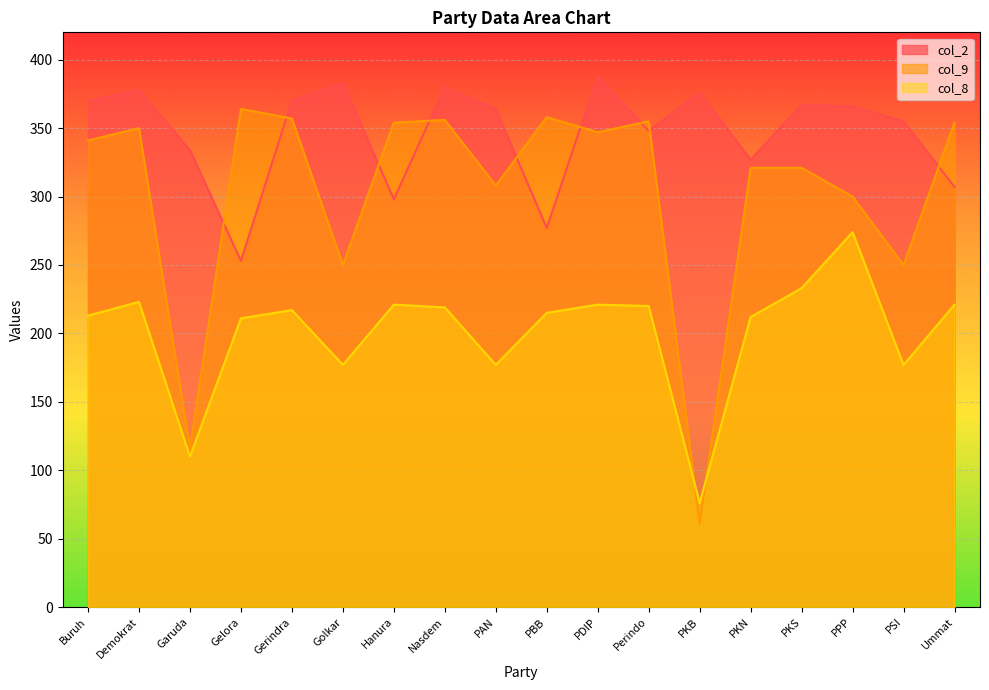

Reading right to left, transcribe all the data shown in this chart.

col_2: Ummat=307	PSI=355	PPP=366	PKS=367	PKN=327	PKB=376	Perindo=348	PDIP=388	PBB=277	PAN=364	Nasdem=380	Hanura=298	Golkar=383	Gerindra=370	Gelora=253	Garuda=334	Demokrat=378	Buruh=370
col_9: Ummat=354	PSI=250	PPP=300	PKS=321	PKN=321	PKB=61	Perindo=355	PDIP=347	PBB=358	PAN=308	Nasdem=356	Hanura=354	Golkar=250	Gerindra=357	Gelora=364	Garuda=116	Demokrat=350	Buruh=341
col_8: Ummat=221	PSI=177	PPP=274	PKS=233	PKN=212	PKB=76	Perindo=220	PDIP=221	PBB=215	PAN=177	Nasdem=219	Hanura=221	Golkar=177	Gerindra=217	Gelora=211	Garuda=110	Demokrat=223	Buruh=213